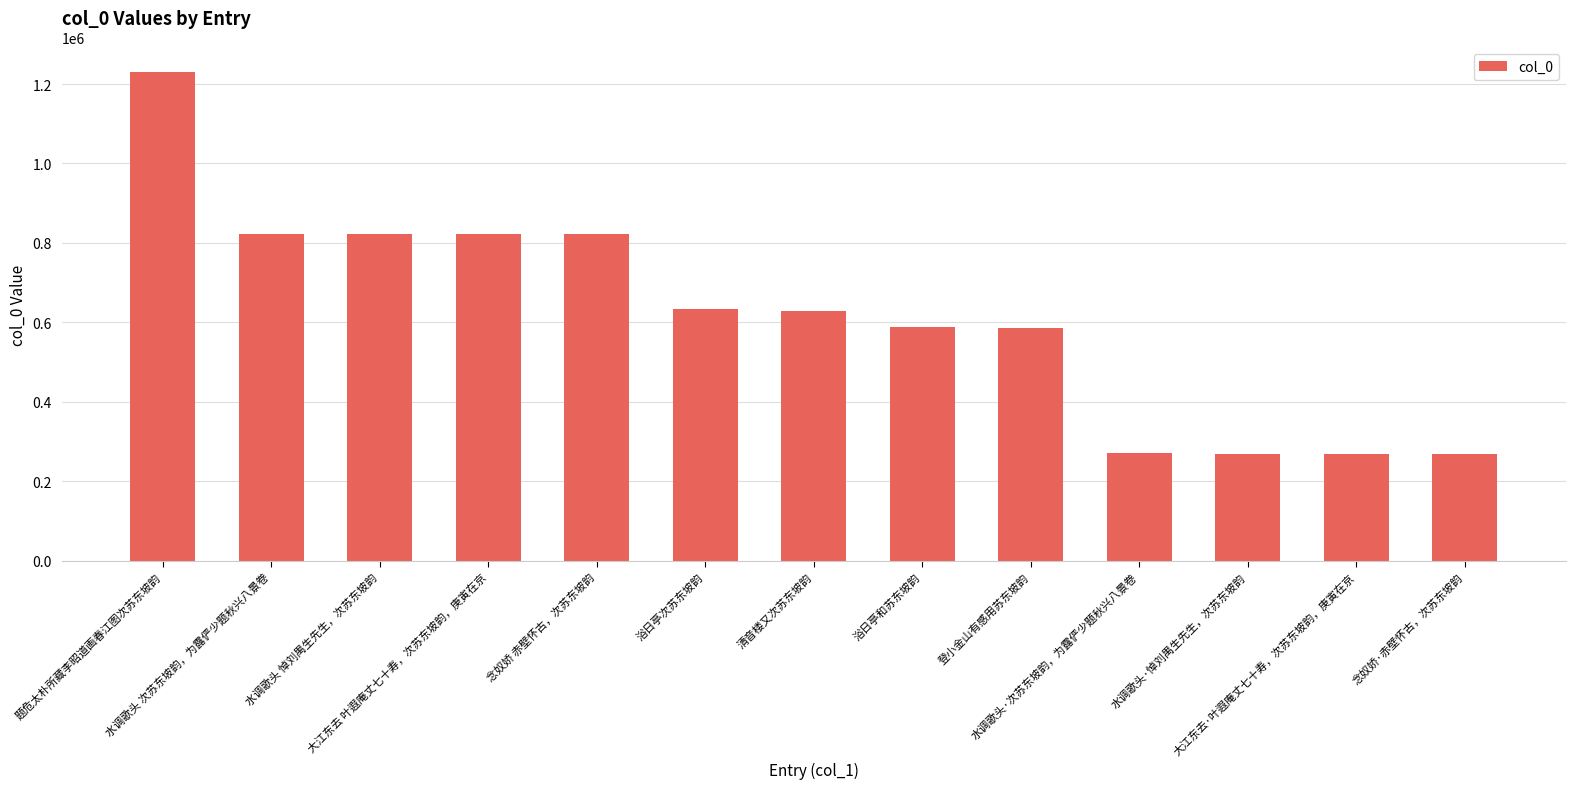

What is the value of the 11th bar from the left?

269376